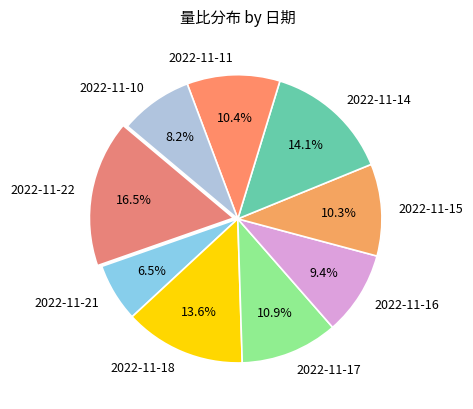

Is there any slice that represents more than half of the pie?

No